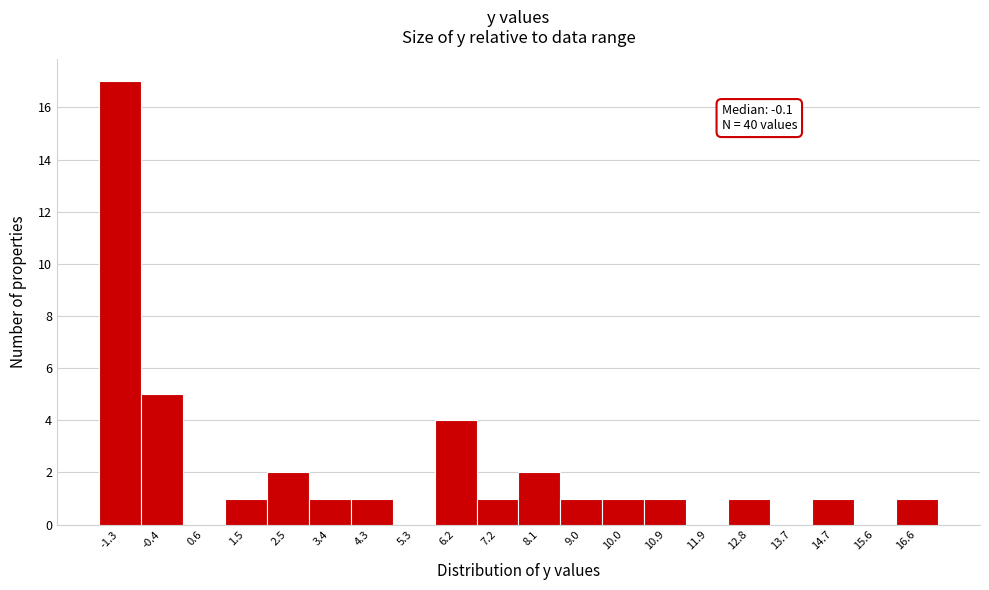

Reading right to left, transcribe all the data shown in this chart.

16.6=1	15.6=0	14.7=1	13.7=0	12.8=1	11.9=0	10.9=1	10.0=1	9.0=1	8.1=2	7.2=1	6.2=4	5.3=0	4.3=1	3.4=1	2.5=2	1.5=1	0.6=0	-0.4=5	-1.3=17